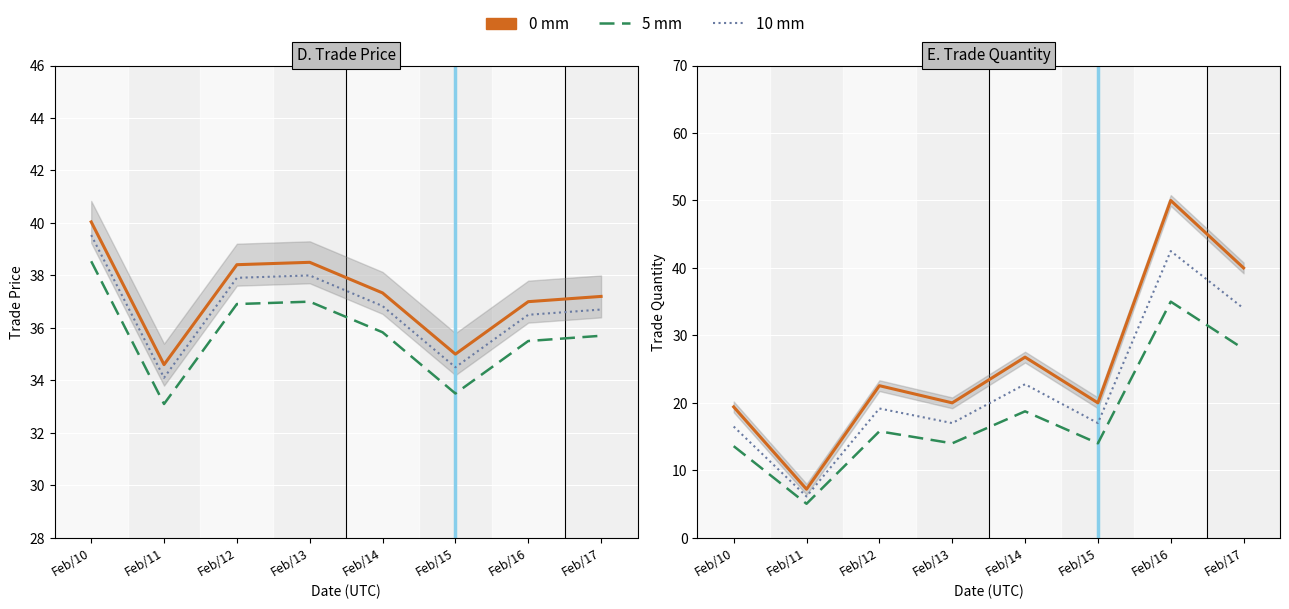

How many lines are shown in the chart?

3